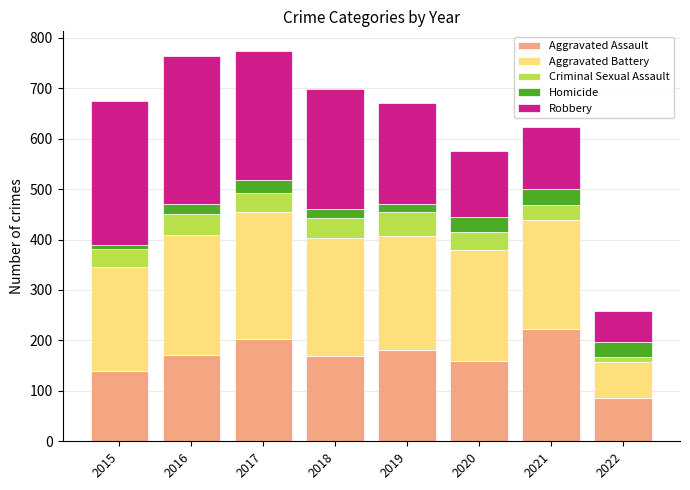

How many data points in Aggravated Assault are less than 172?

4